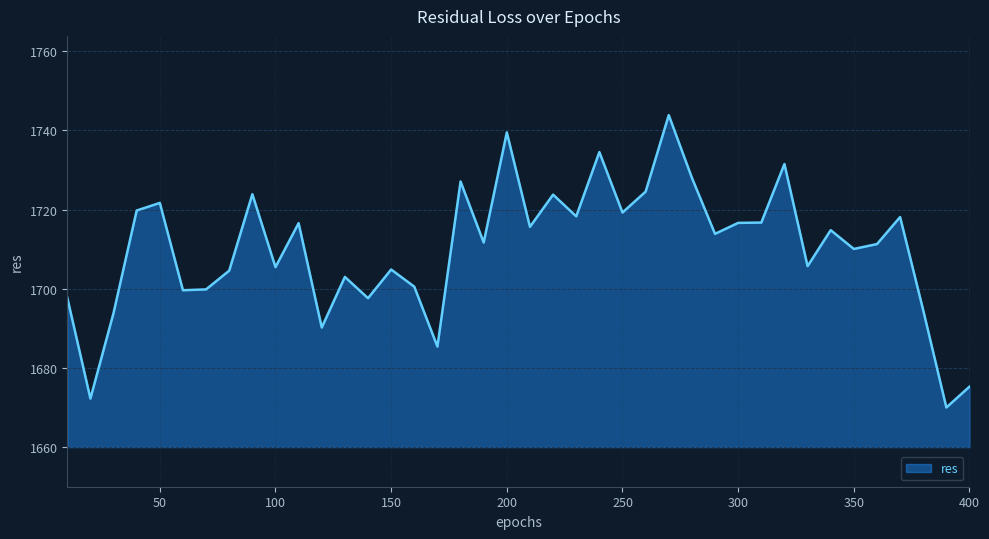

What is the difference between the maximum and minimum values?

73.8